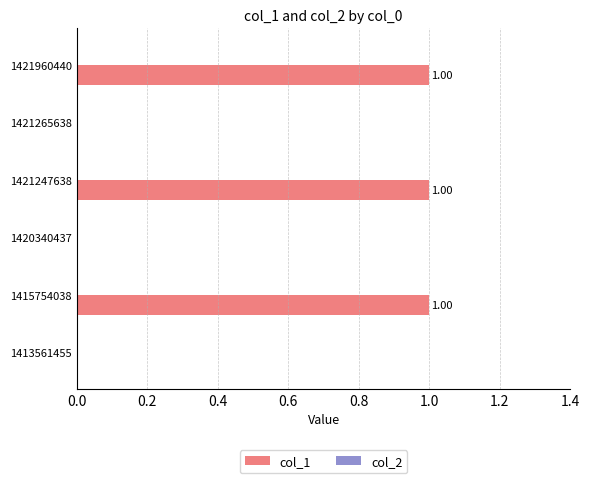

What is the sum of all values?

3